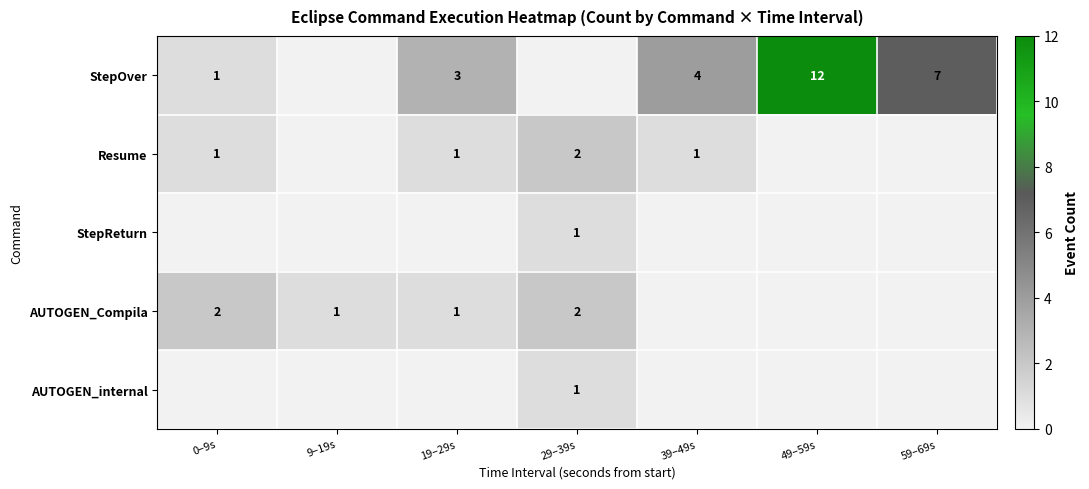

True or false: StepOver has a value of 1 at 0–9s.

True